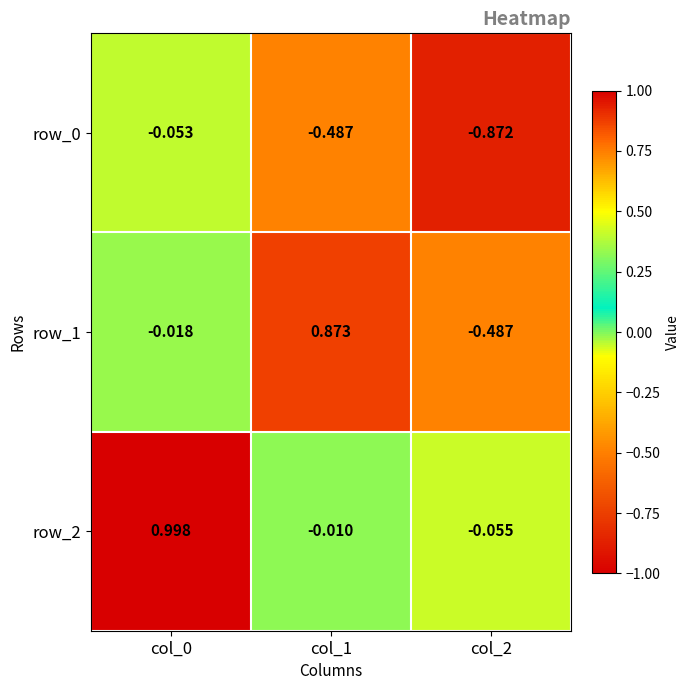

Where is row_1 nearest to the value 0?

col_0